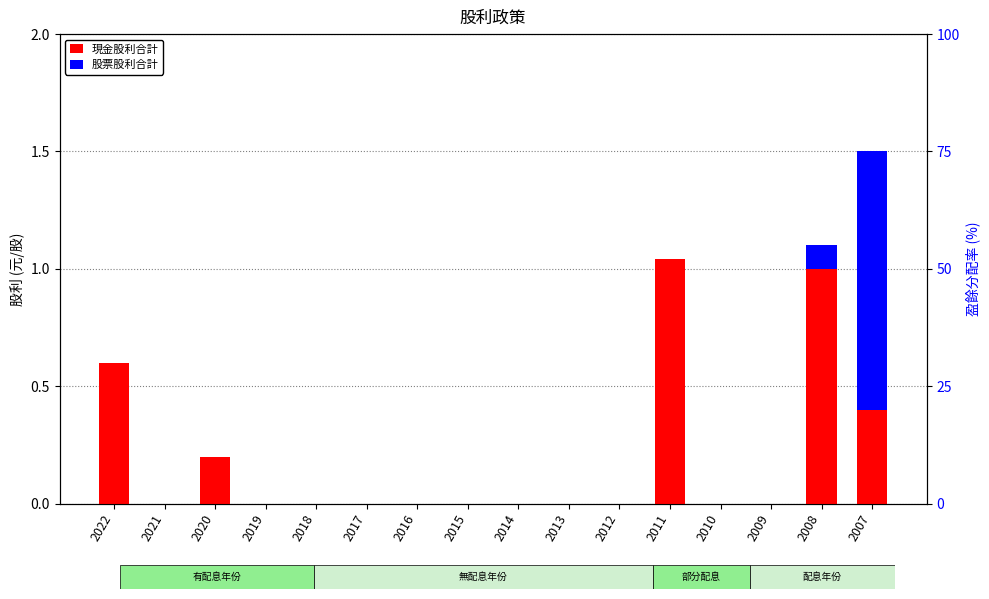

Which has a higher value, 2007 or 2022?

2022